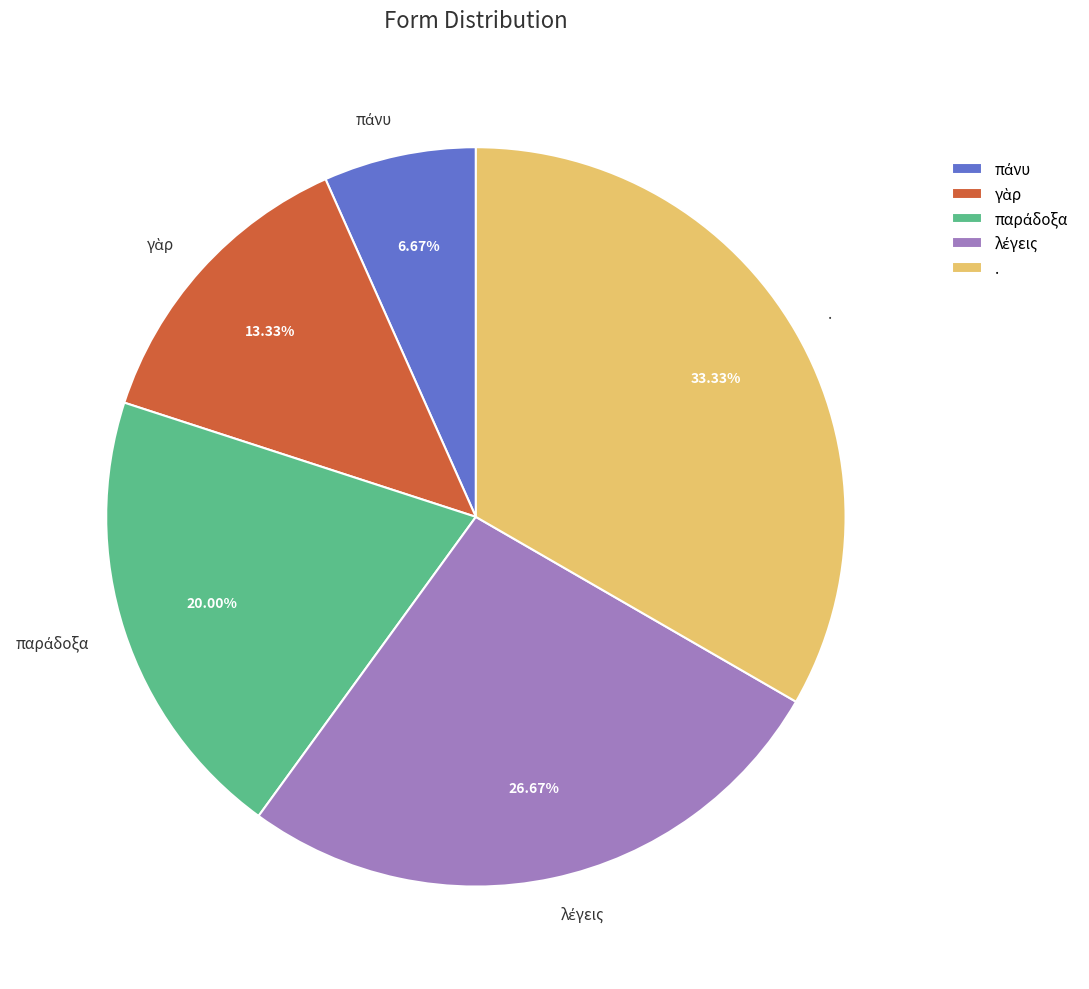

The . slice represents 20% of the pie. True or false?

False